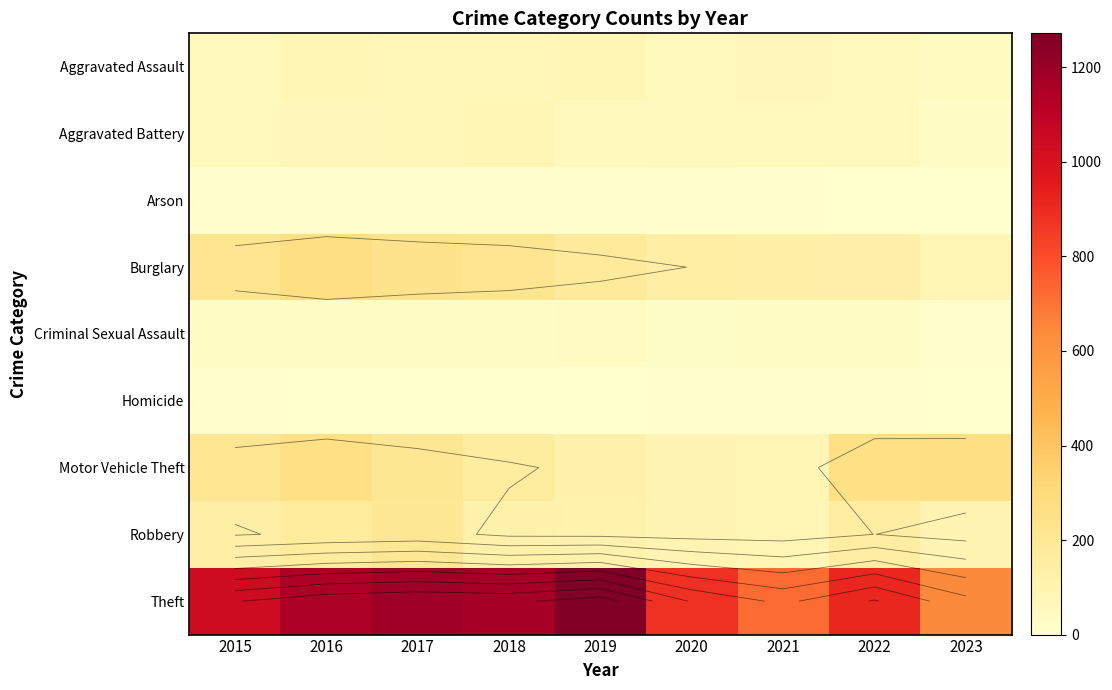

Between 2015 and 2021, which series saw the biggest shift?

Theft